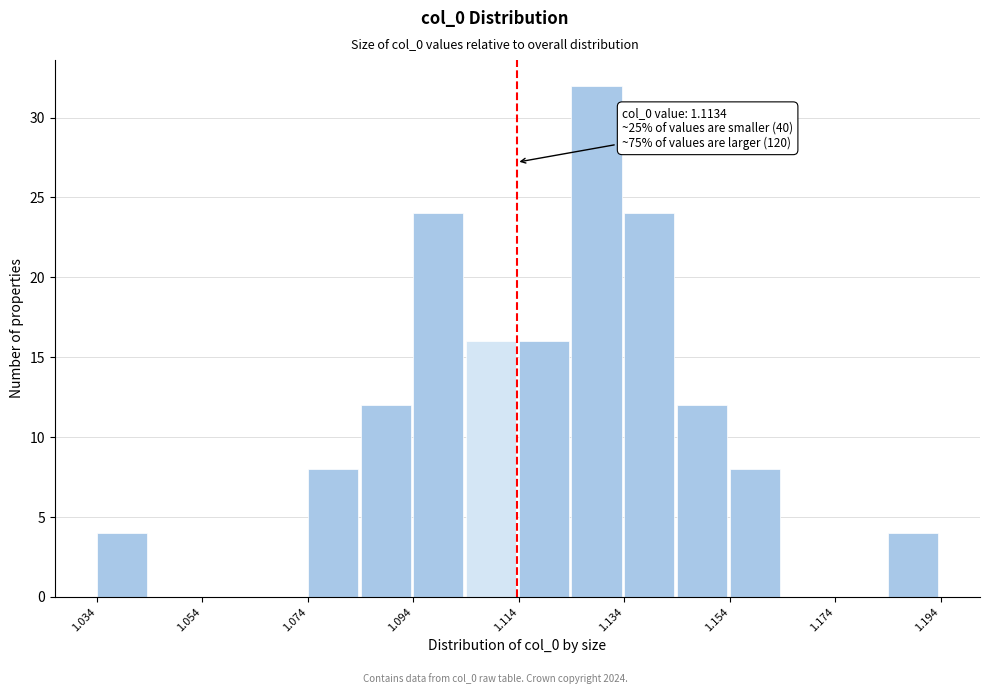

Read against the x-axis, roughly where is the centre of the tallest bar?

1.130